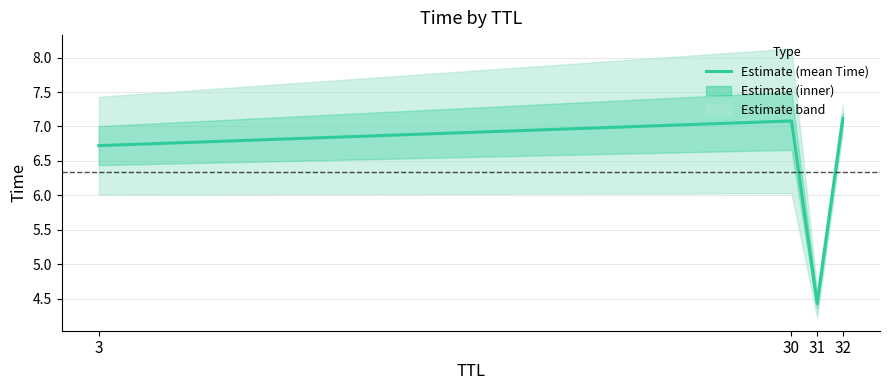

List the labels in order of value, smallest first.

31, 3, 30, 32